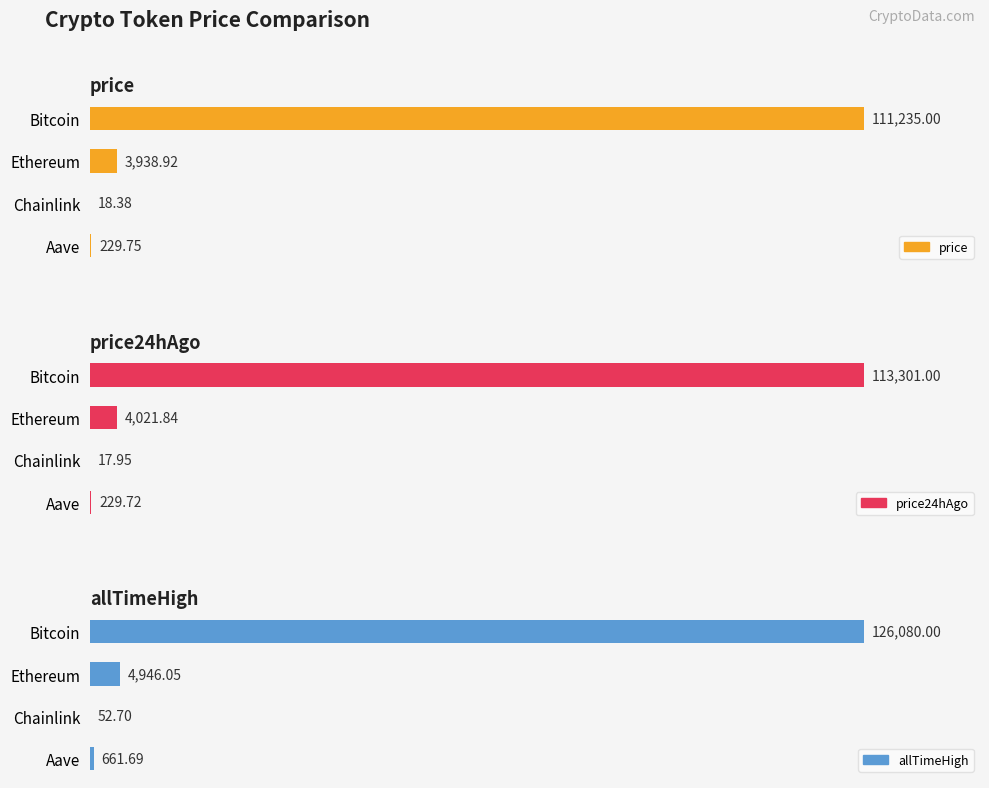

Reading left to right, extract all data points from this chart.

price: 111235.0	3938.9	18.4	229.8
price24hAgo: 113301.0	4021.8	17.9	229.7
allTimeHigh: 126080.0	4946.1	52.7	661.7